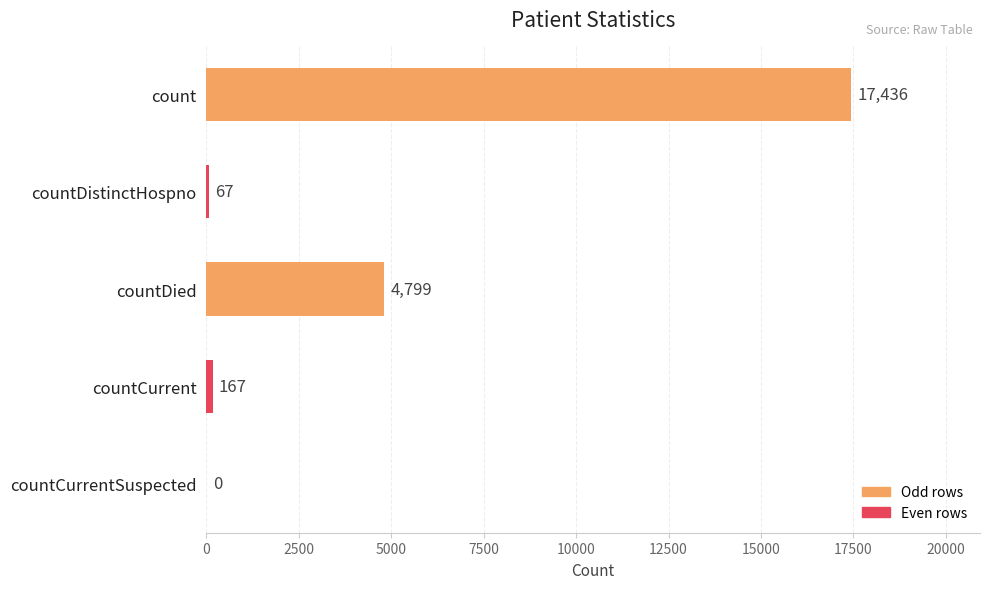

At which category does the chart reach its peak across all series?

count